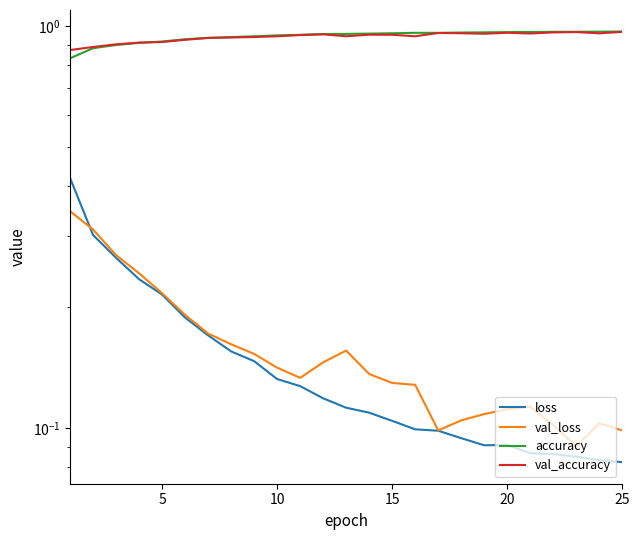

Does the chart have visible grid lines?

No